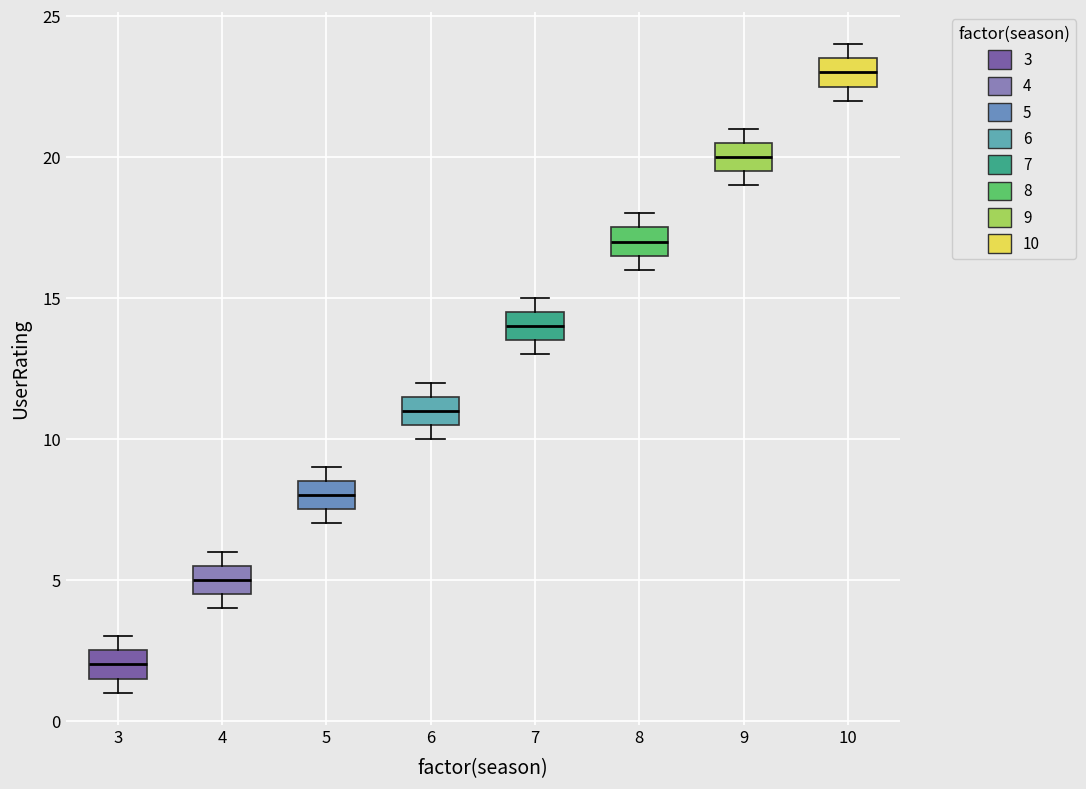

Where is the upper edge of the box at x = 8 on the y-axis? The values are not printed on the chart, so give them approximately, as read against the axis.

17.5